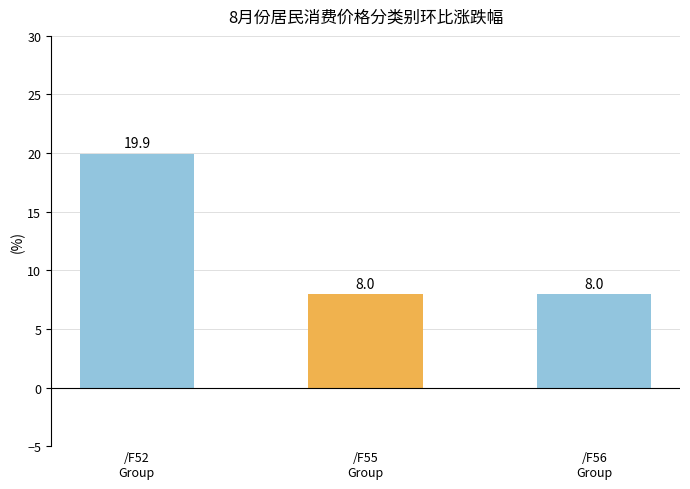

What is the maximum value shown in the chart?

19.9